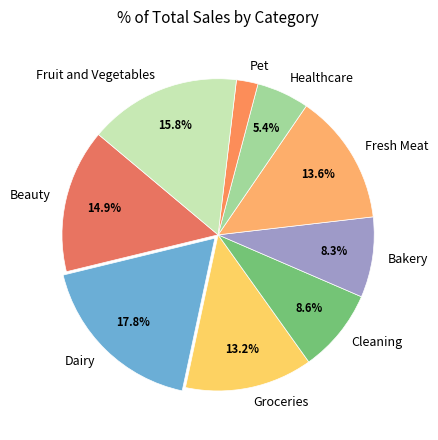

What is the total percentage of Beauty and Bakery?

23.2%